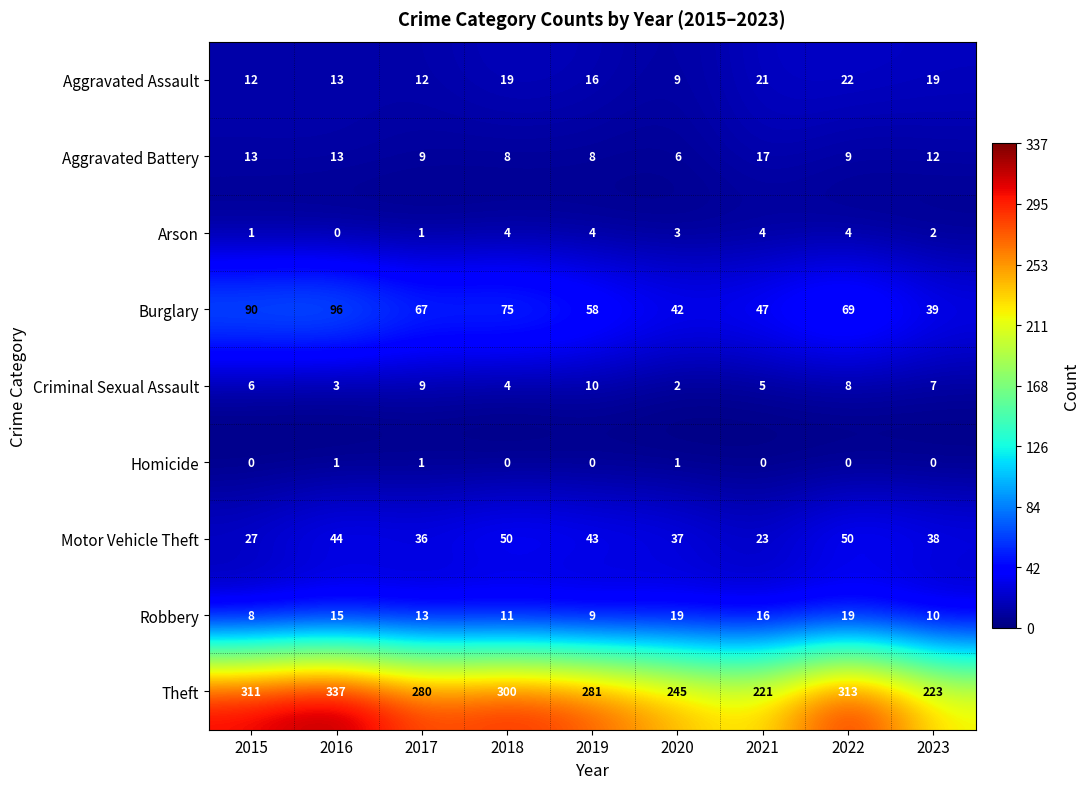

Which series has the largest range (max minus min)?

Theft